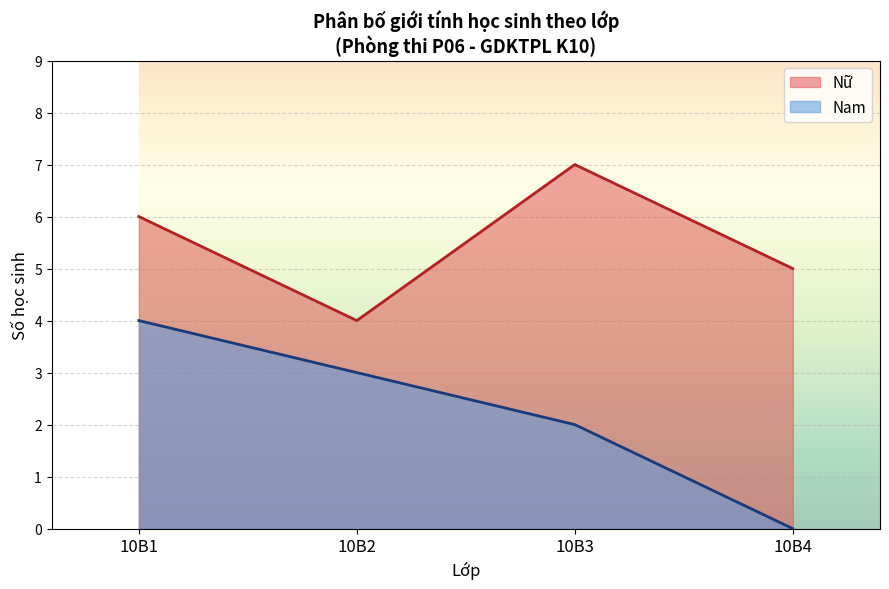

What value does the Nữ series have at 10B2?

4